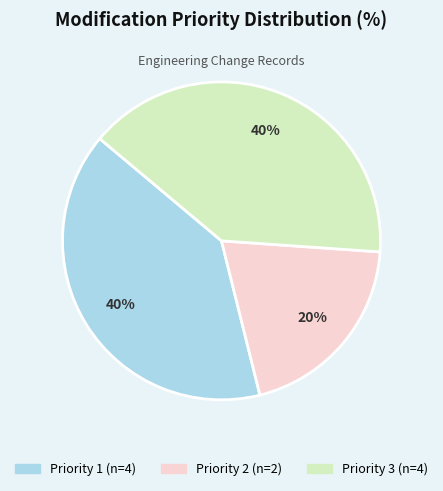

To the nearest percent, what percentage of the pie is Priority 2?

20%